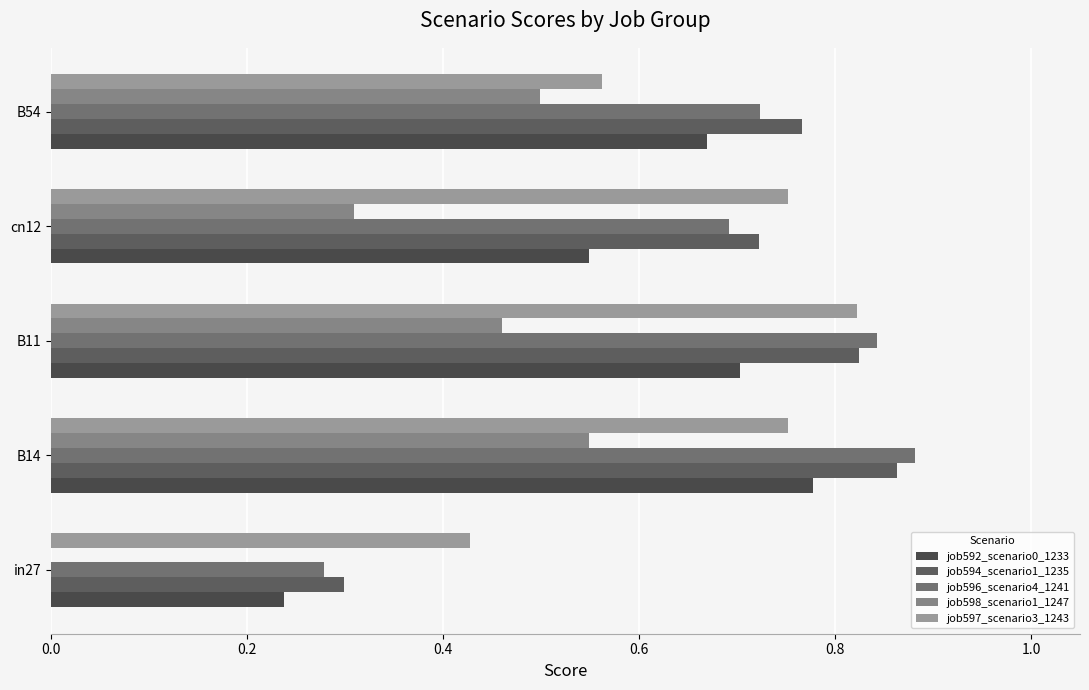

Reading left to right, what are all the values shown in this chart?

job592_scenario0_1233: 0.2	0.8	0.7	0.5	0.7
job594_scenario1_1235: 0.3	0.9	0.8	0.7	0.8
job596_scenario4_1241: 0.3	0.9	0.8	0.7	0.7
job598_scenario1_1247: 0.0	0.5	0.5	0.3	0.5
job597_scenario3_1243: 0.4	0.8	0.8	0.8	0.6